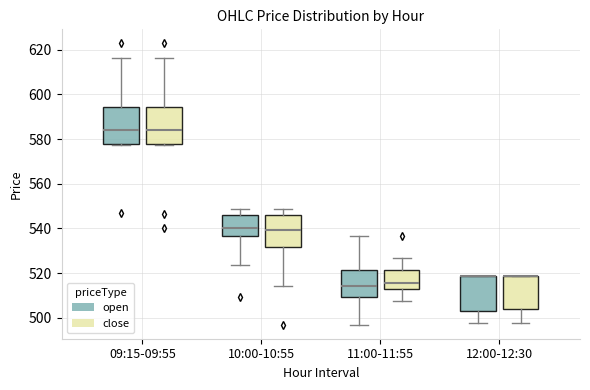

Reading left to right, read every box against the y-axis: the position of its median line, the range the box covers, and the ends of its whiskers. The values are not printed on the chart, so give them approximately, as read against the axis.

09:15-09:55 (open): median 584, box 578 to 594, whiskers 578 to 616
09:15-09:55 (close): median 584, box 578 to 594, whiskers 578 to 616
10:00-10:55 (open): median 540, box 536 to 546, whiskers 524 to 548
10:00-10:55 (close): median 540, box 532 to 546, whiskers 514 to 548
11:00-11:55 (open): median 514, box 510 to 522, whiskers 496 to 536
11:00-11:55 (close): median 516, box 512 to 522, whiskers 508 to 526
12:00-12:30 (open): median 518 (drawn on the box's upper edge), box 502 to 518, whiskers 498 to 518
12:00-12:30 (close): median 518 (drawn on the box's upper edge), box 504 to 518, whiskers 498 to 518